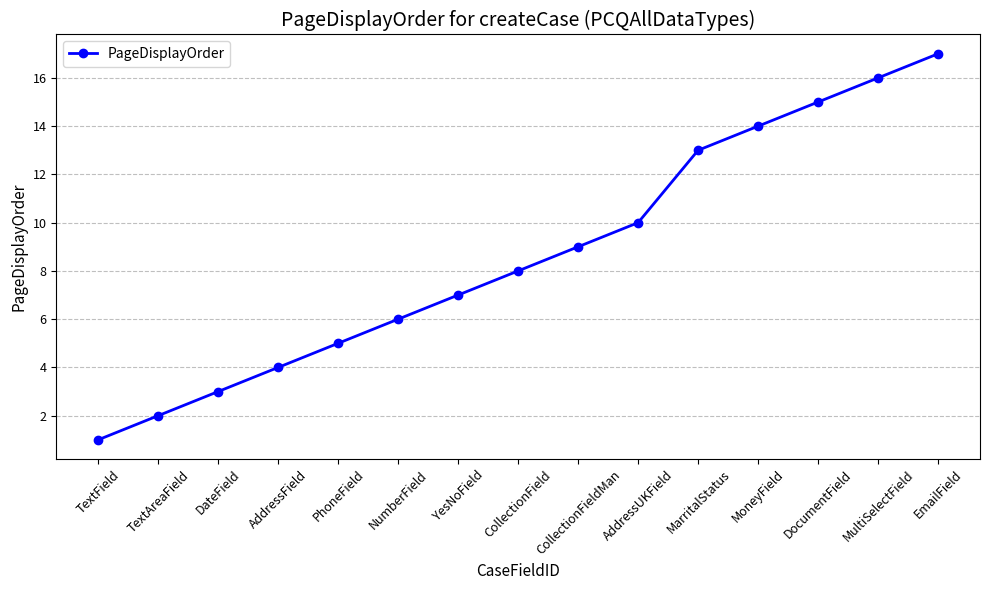

Reading right to left, what are all the values shown in this chart?

EmailField=17	MultiSelectField=16	DocumentField=15	MoneyField=14	MarritalStatus=13	AddressUKField=10	CollectionFieldMan=9	CollectionField=8	YesNoField=7	NumberField=6	PhoneField=5	AddressField=4	DateField=3	TextAreaField=2	TextField=1